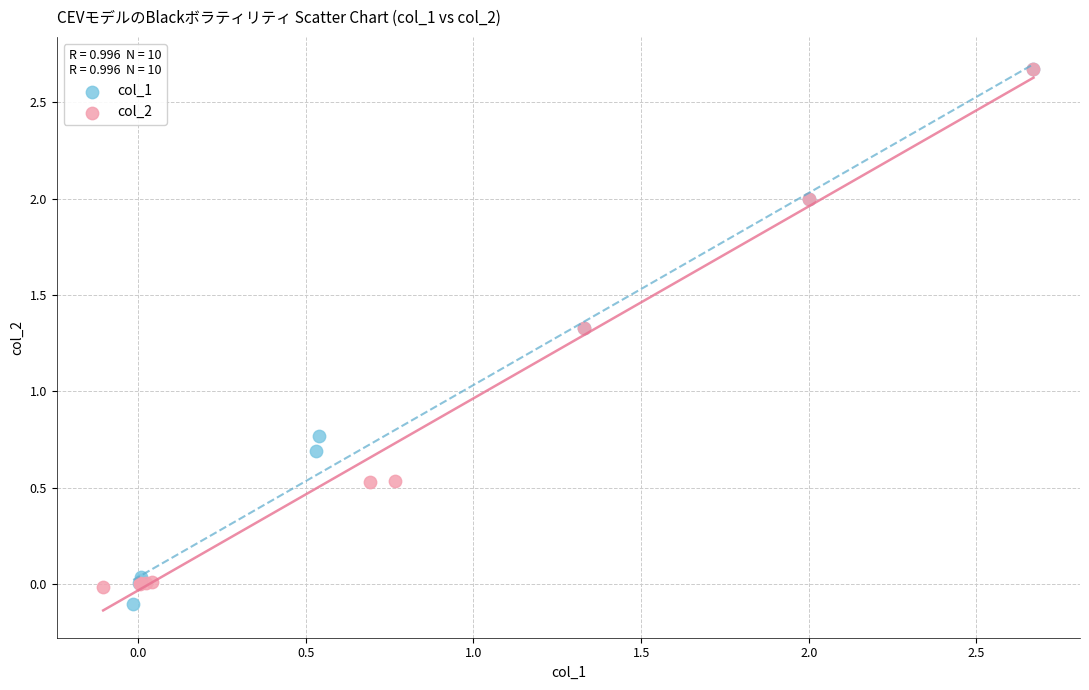

Which series has the widest spread of Y values?

col_1